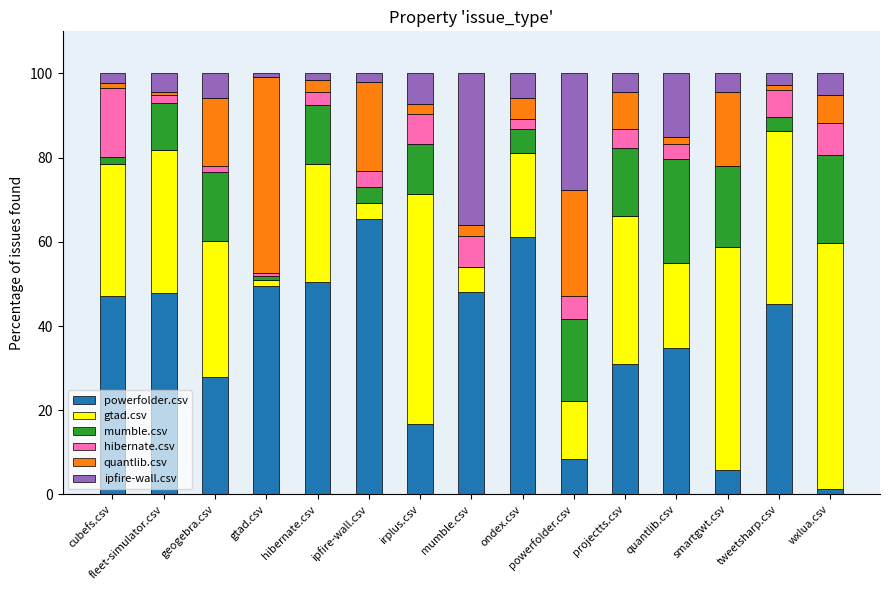

What is the maximum value for powerfolder.csv?

65.4